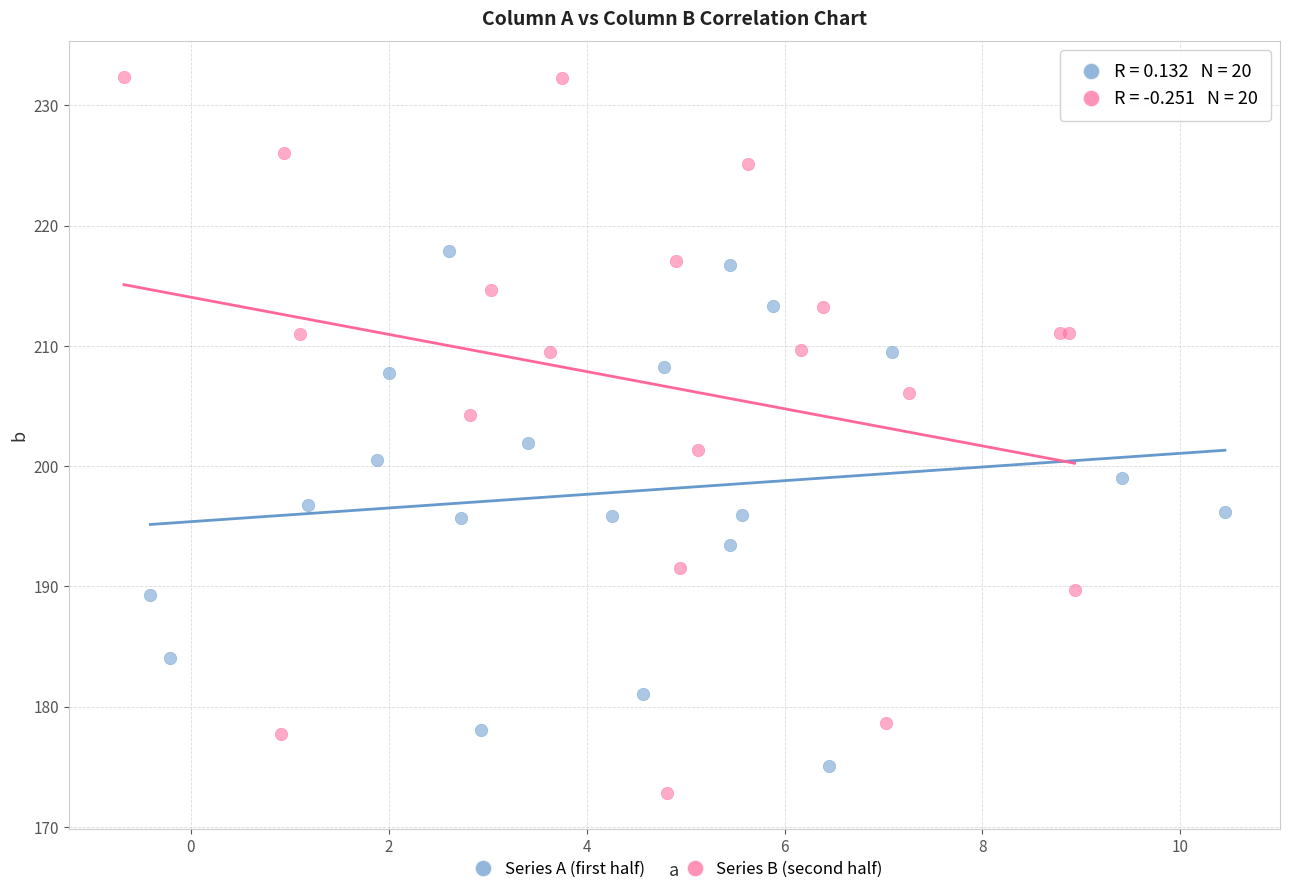

Which series reaches the maximum Y coordinate?

Series B (second half)